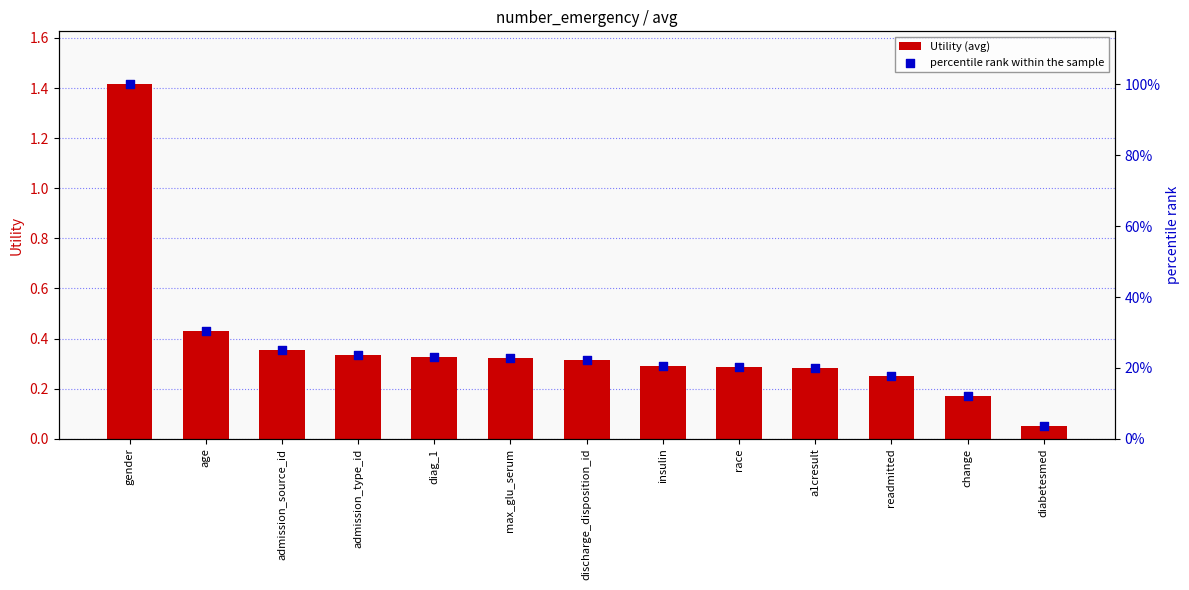

At which category is the sum across all series the highest?

gender